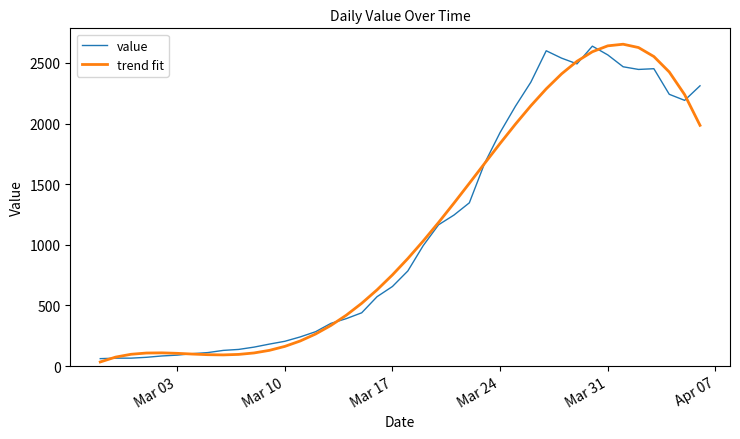

How many lines are shown in the chart?

2